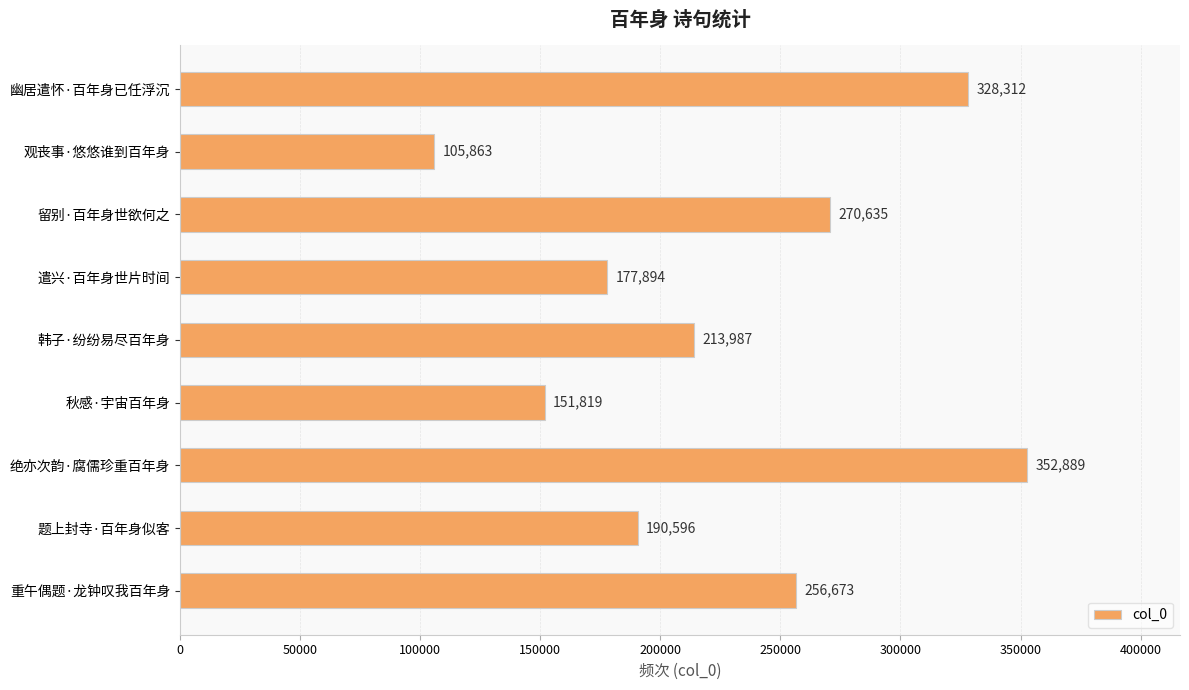

How many values are below 213987?

4